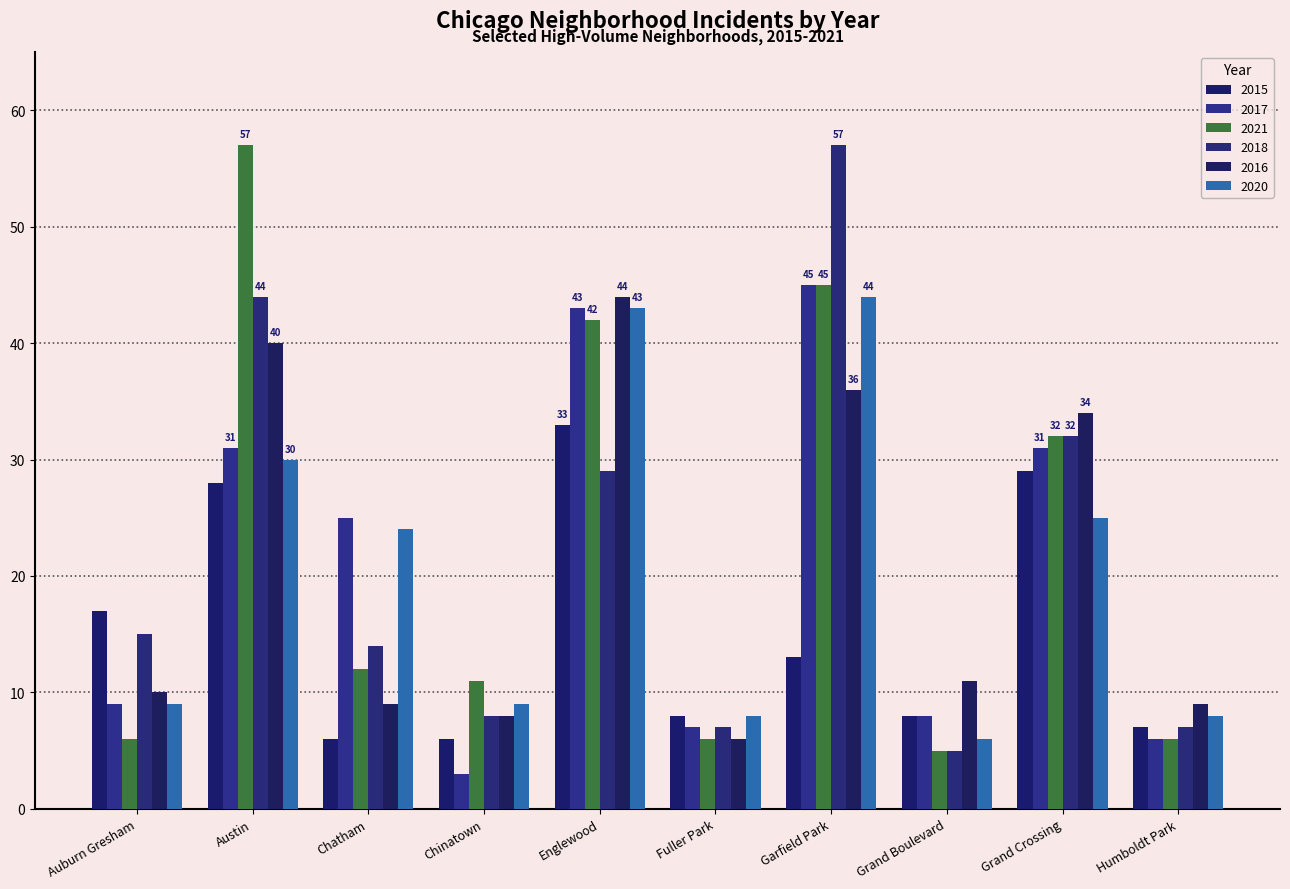

What is the highest value of the 2017 series?

45